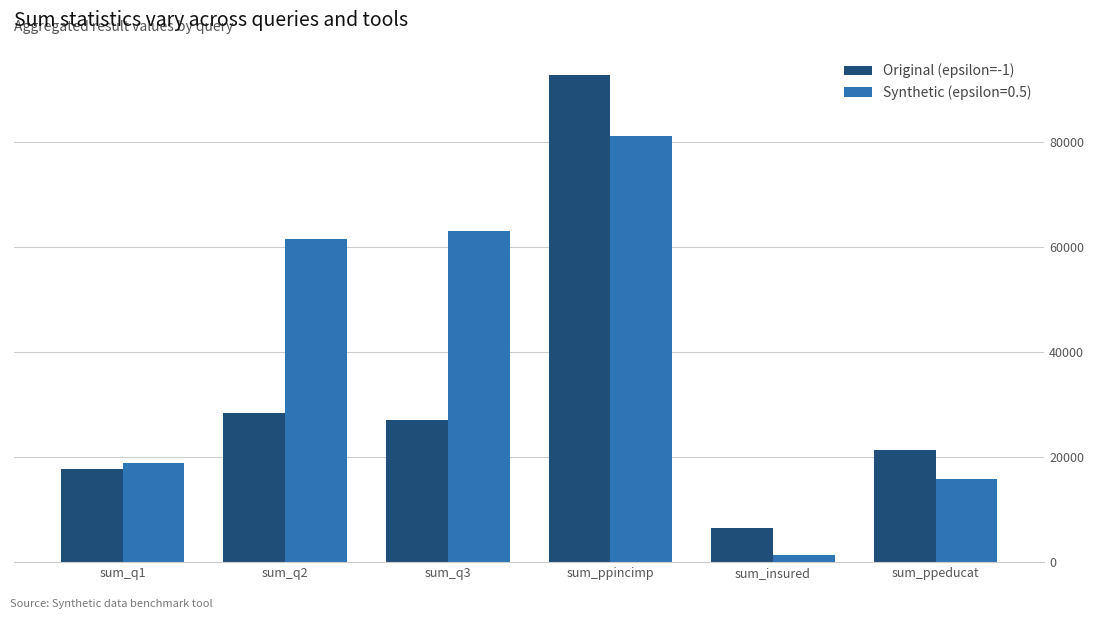

At which category does the chart reach its minimum across all series?

sum_insured